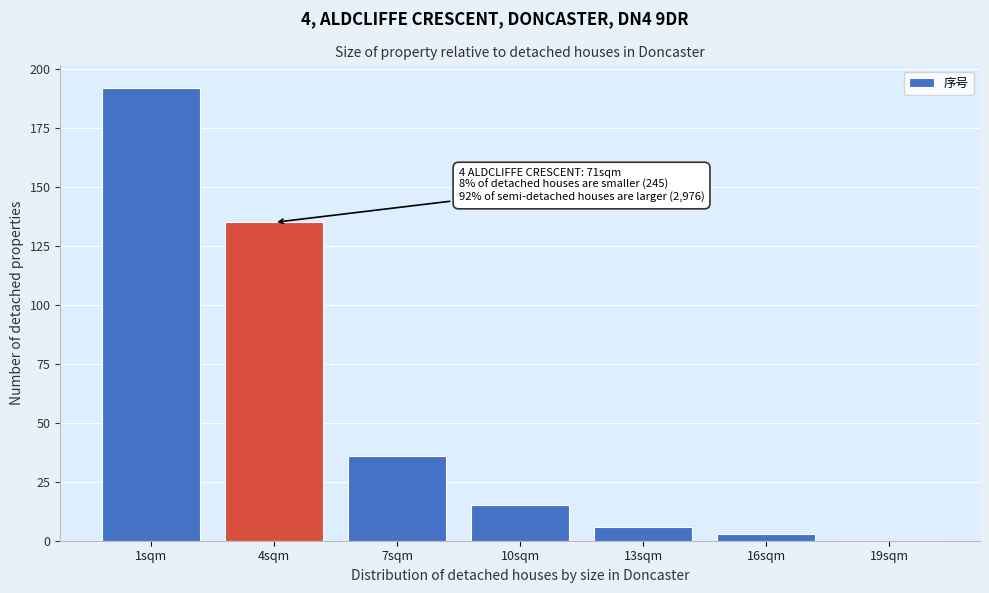

Reading left to right, list all the values displayed in this chart.

1sqm=192	4sqm=135	7sqm=36	10sqm=15	13sqm=6	16sqm=3	19sqm=0